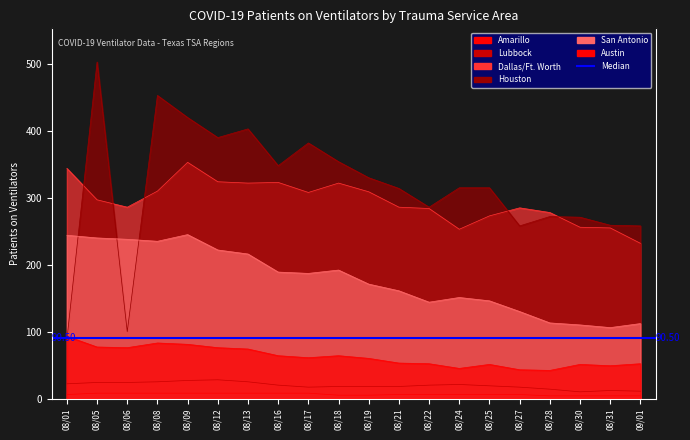

Where is the first local minimum for Houston?

08/06